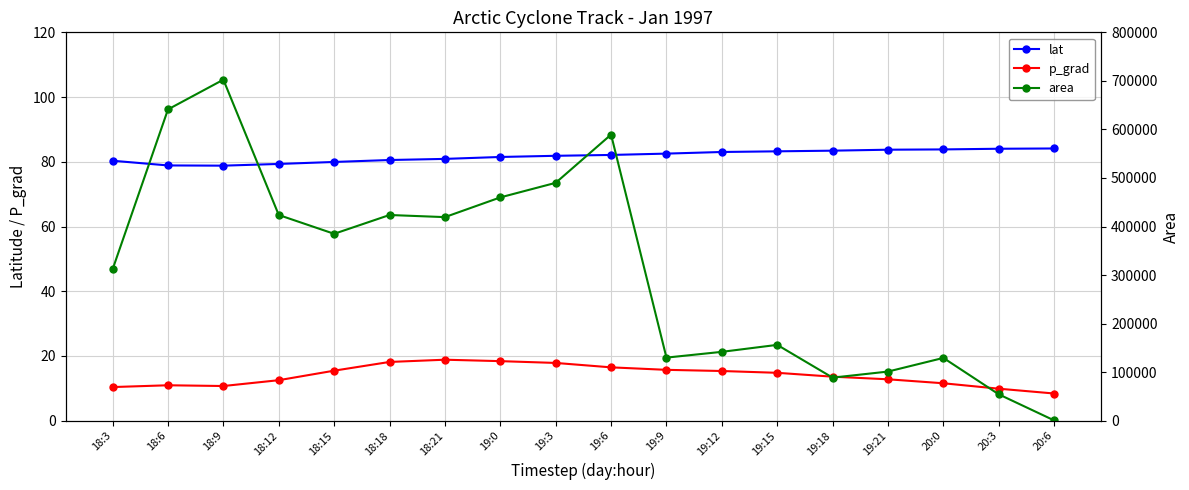

List the labels in order of area value, largest first.

18:9, 18:6, 19:6, 19:3, 19:0, 18:12, 18:18, 18:21, 18:15, 18:3, 19:15, 19:12, 19:9, 20:0, 19:21, 19:18, 20:3, 20:6